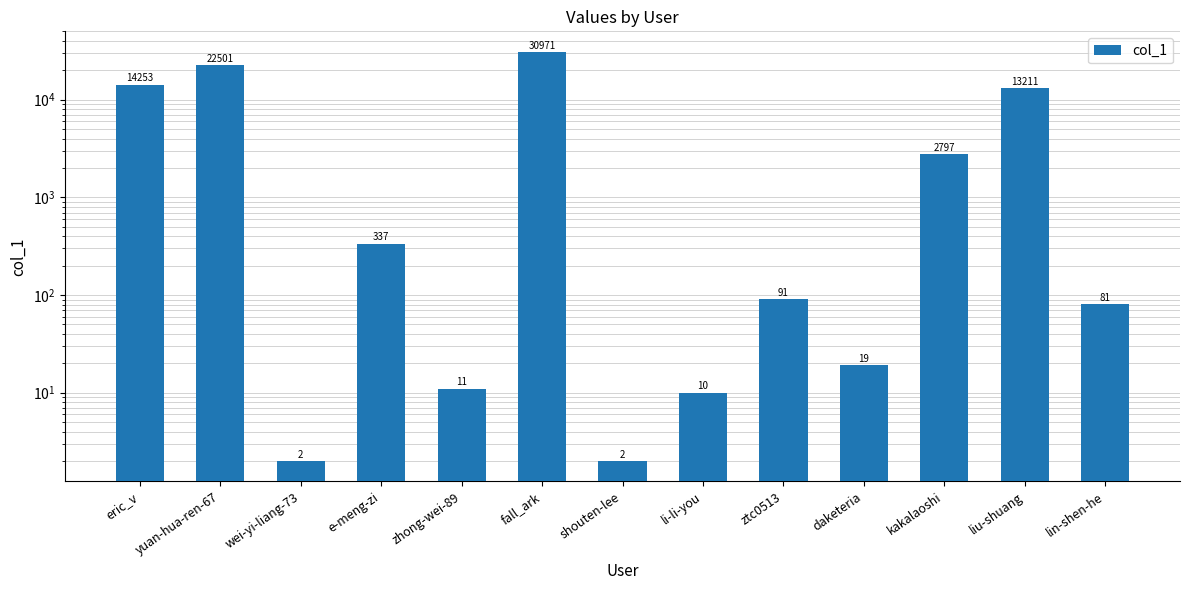

At which category does the chart reach its minimum across all series?

wei-yi-liang-73